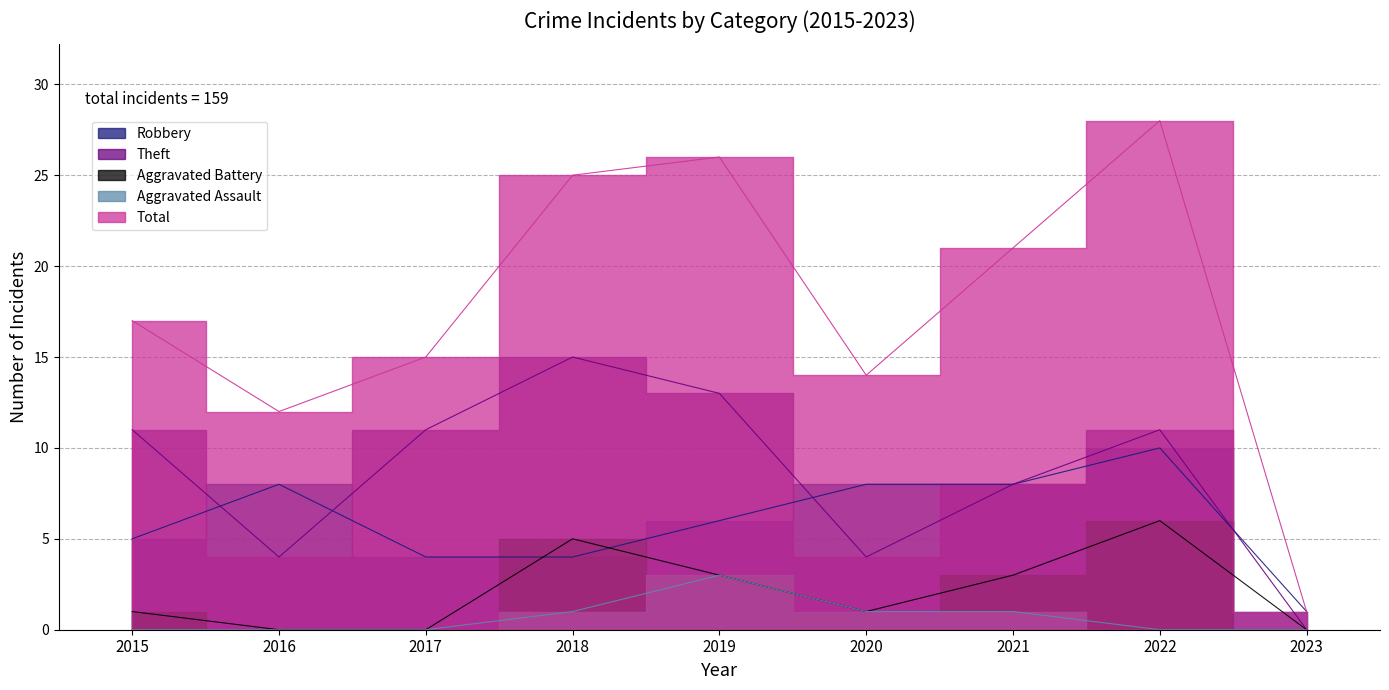

What is the lowest value of the Robbery series?

1